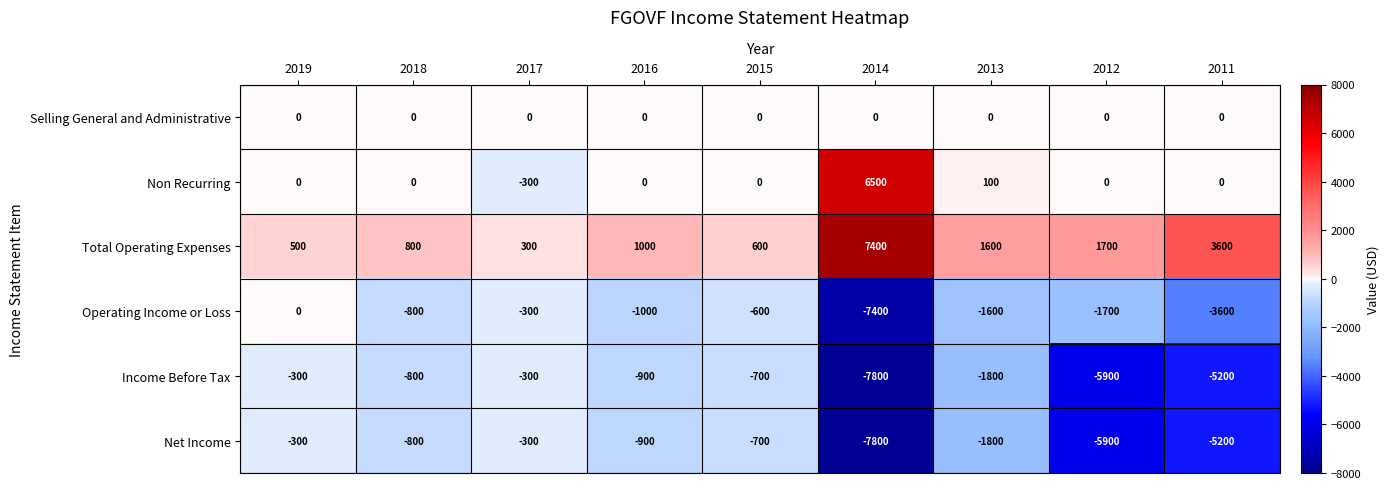

At which category is the sum across all series the highest?

2019